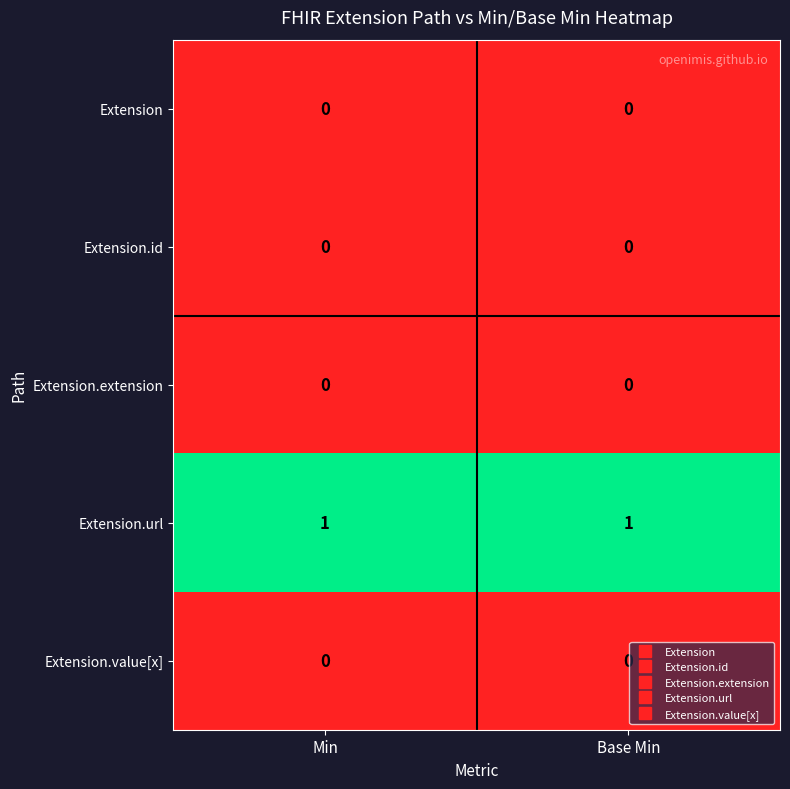

Reading right to left, extract all data points from this chart.

Extension: Base Min=0	Min=0
Extension.id: Base Min=0	Min=0
Extension.extension: Base Min=0	Min=0
Extension.url: Base Min=1	Min=1
Extension.value[x]: Base Min=0	Min=0